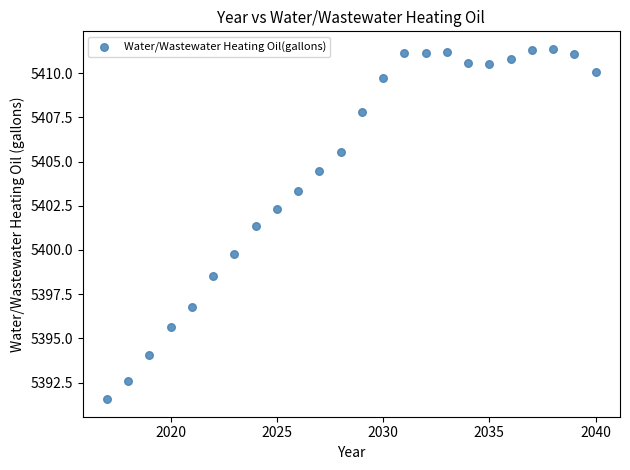

What is the range of X values (max minus min)?

23.0